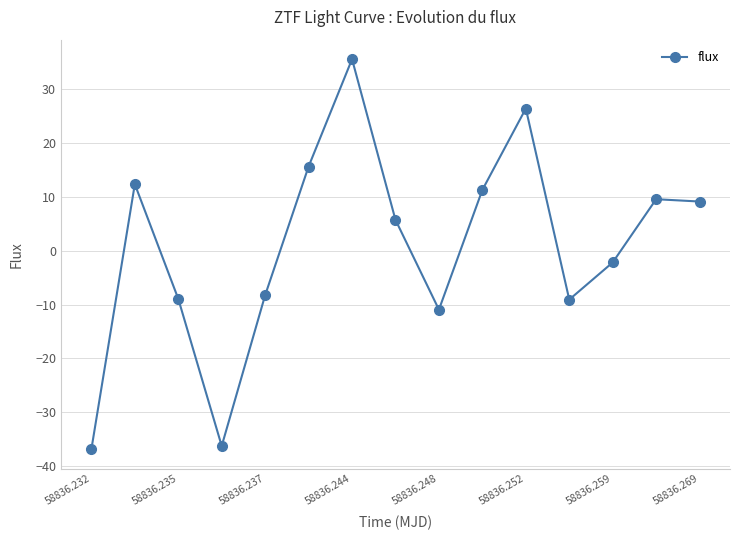

How many interior local valleys (lower than both neighbors) does the data have?

3